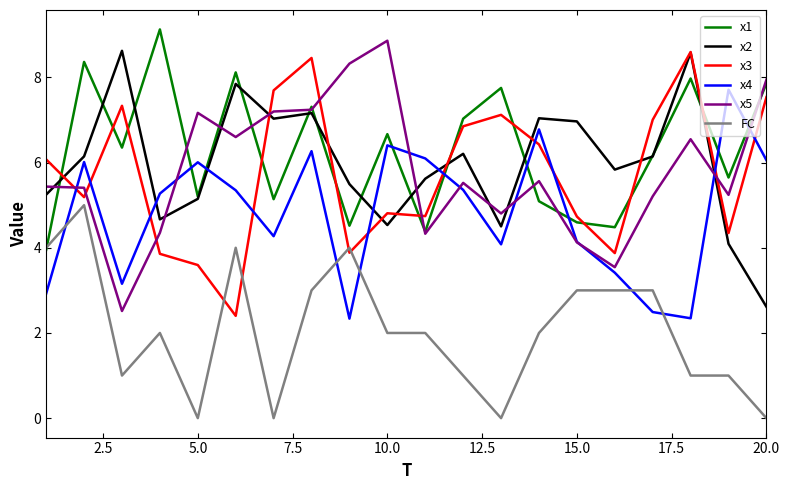

What is the highest value of the x3 series?

8.6